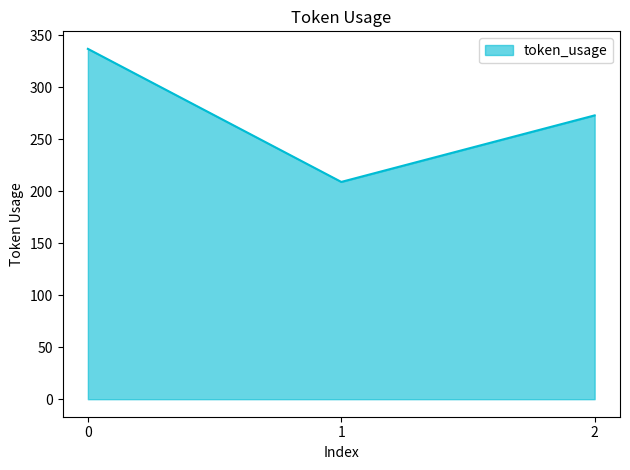

What is the average value?

273